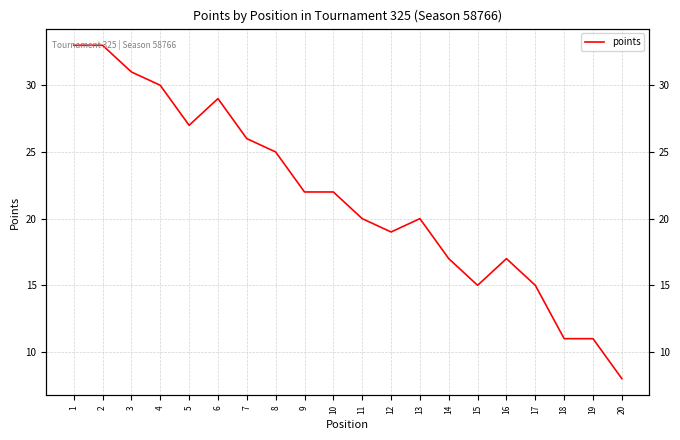

List the labels in order of value, smallest first.

20, 18, 19, 15, 17, 14, 16, 12, 11, 13, 9, 10, 8, 7, 5, 6, 4, 3, 1, 2